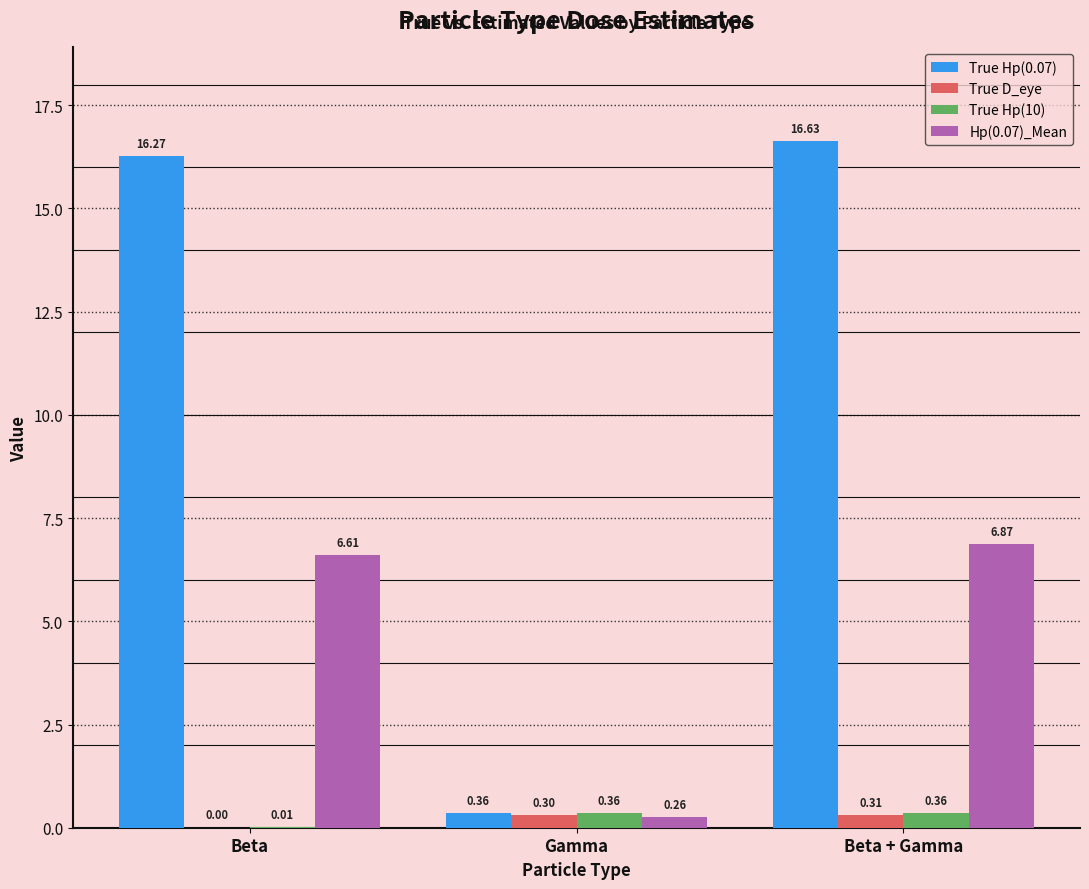

Where is Hp(0.07)_Mean nearest to the value 3?

Gamma